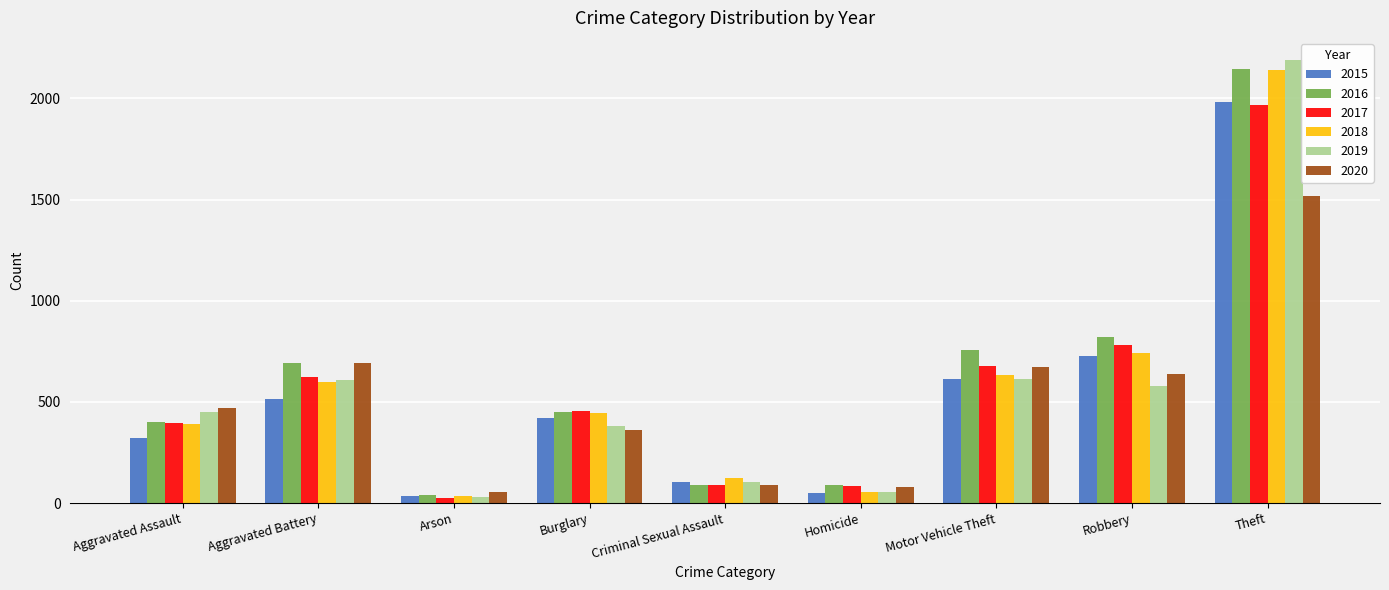

What is the difference between the maximum and minimum values in the 2017 series?

1945